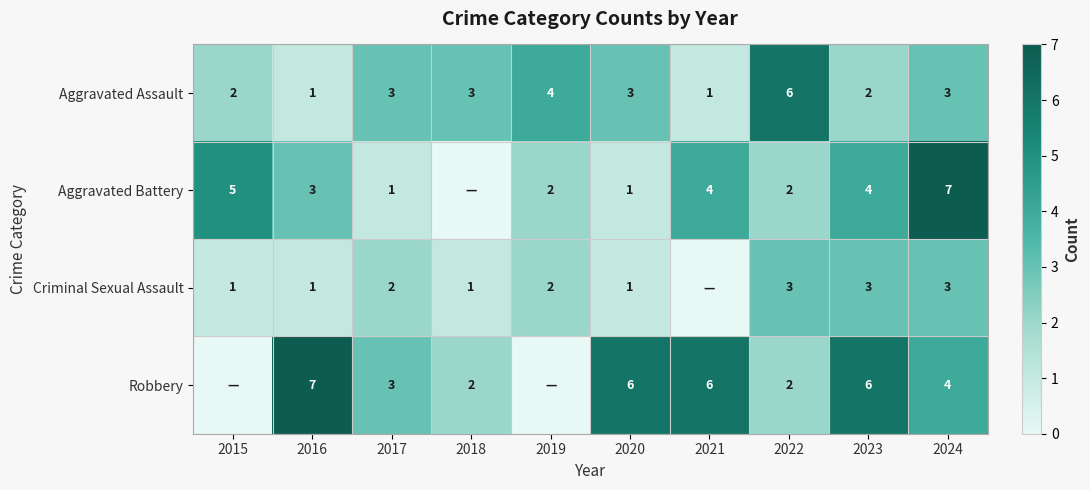

At how many categories does at least one series exceed 1?

10